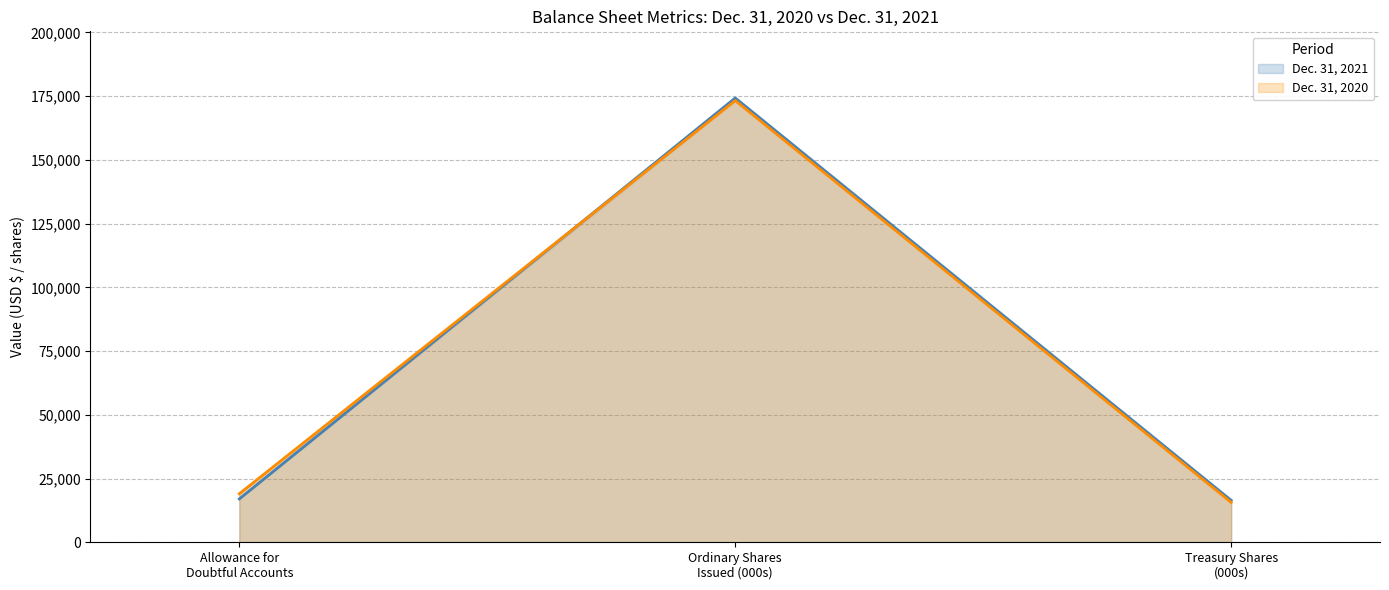

How many categories are shown in the chart?

3